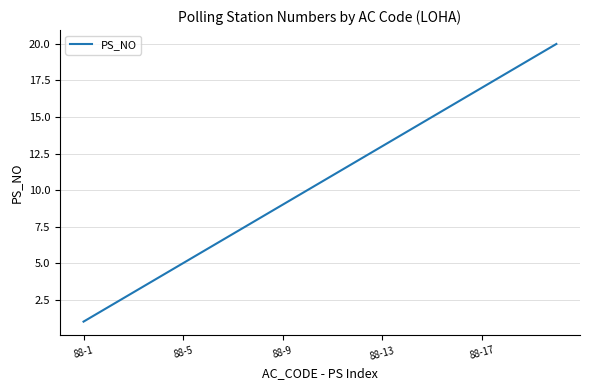

Does the chart display data point markers on the line(s)?

No